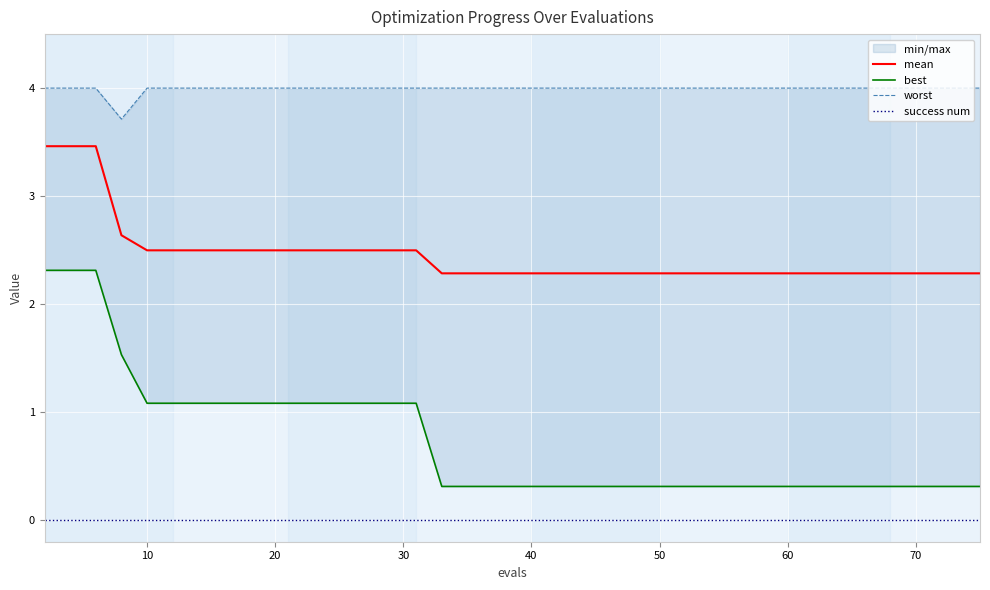

True or false: worst and success num intersect in this chart.

False